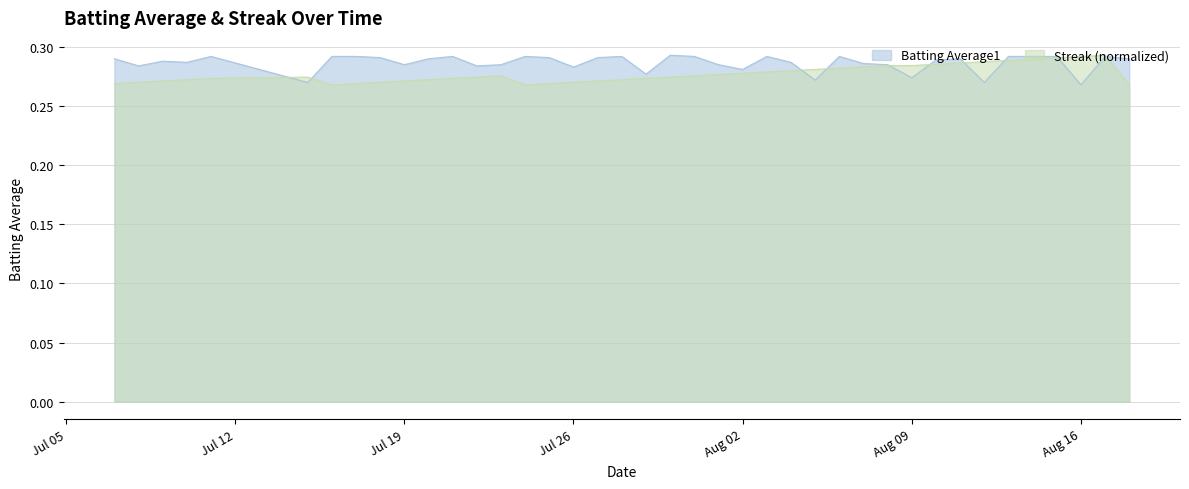

The value of Streak (normalized) at Jul 26 is 0.2. True or false?

False